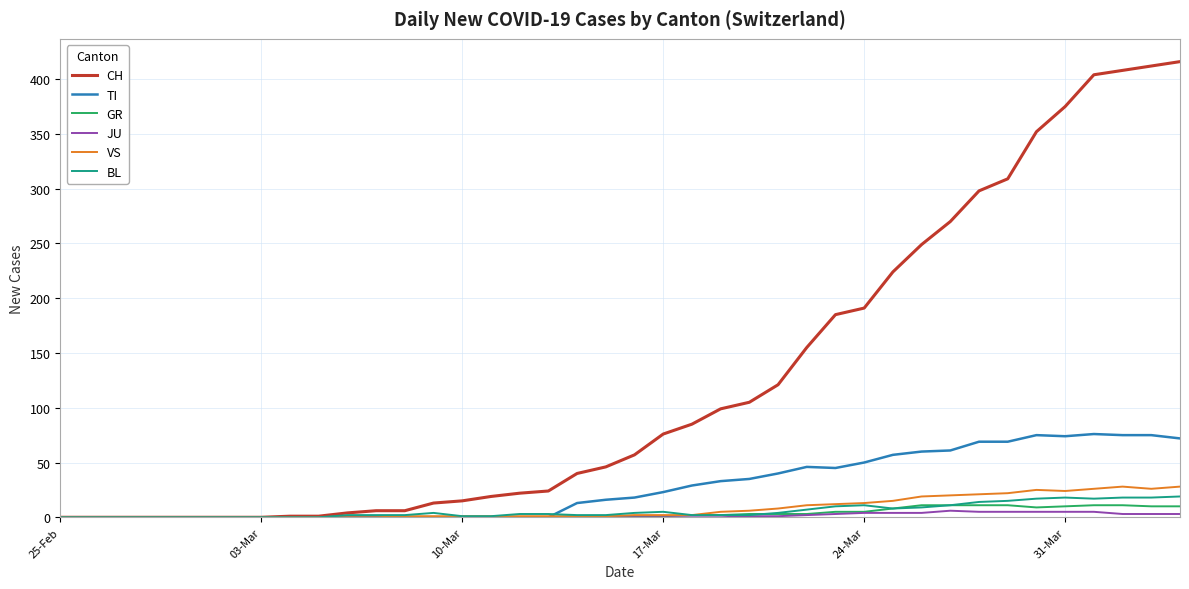

Which series has the largest range (max minus min)?

CH